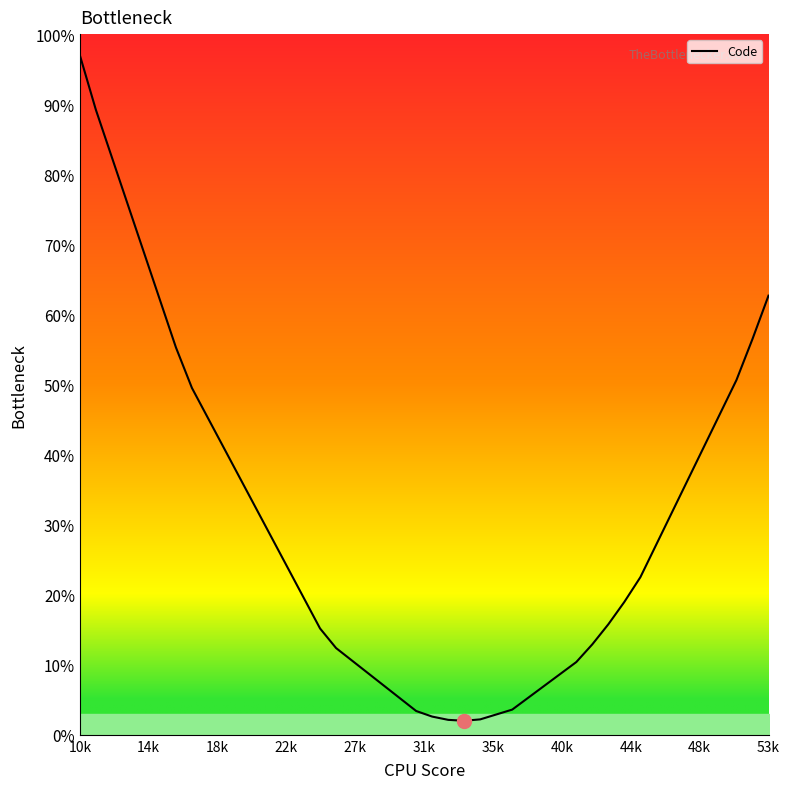

What is the sum of all values?

584.8